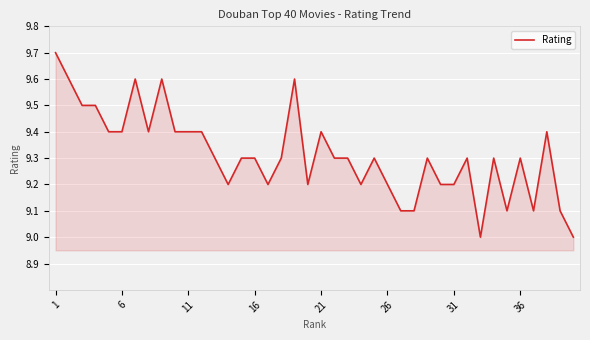

How many values are between 9 and 10?

40